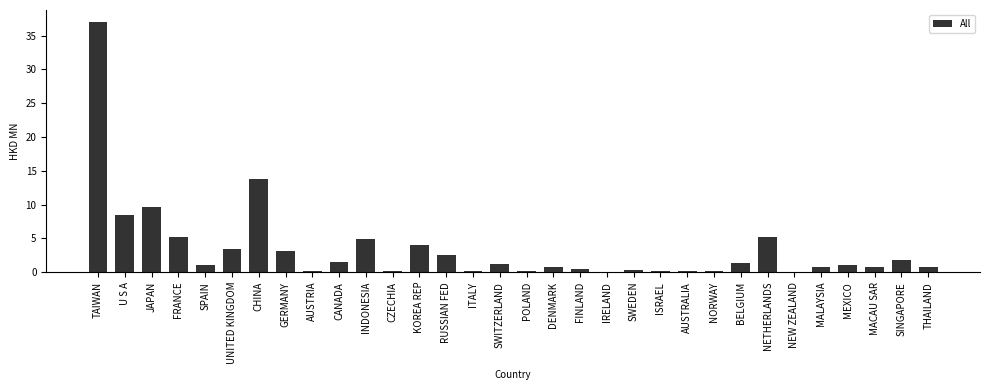

The chart shows a value of 0.8 at DENMARK. True or false?

True